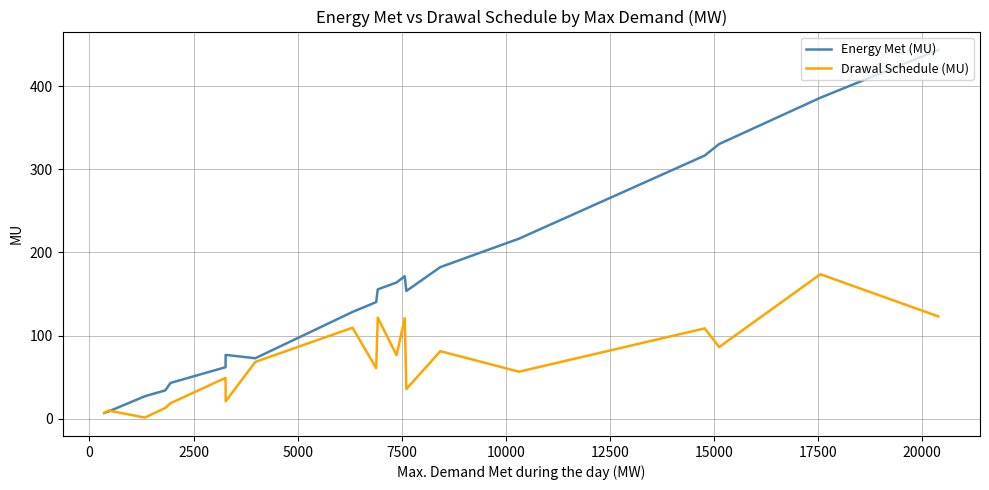

How many lines are shown in the chart?

2